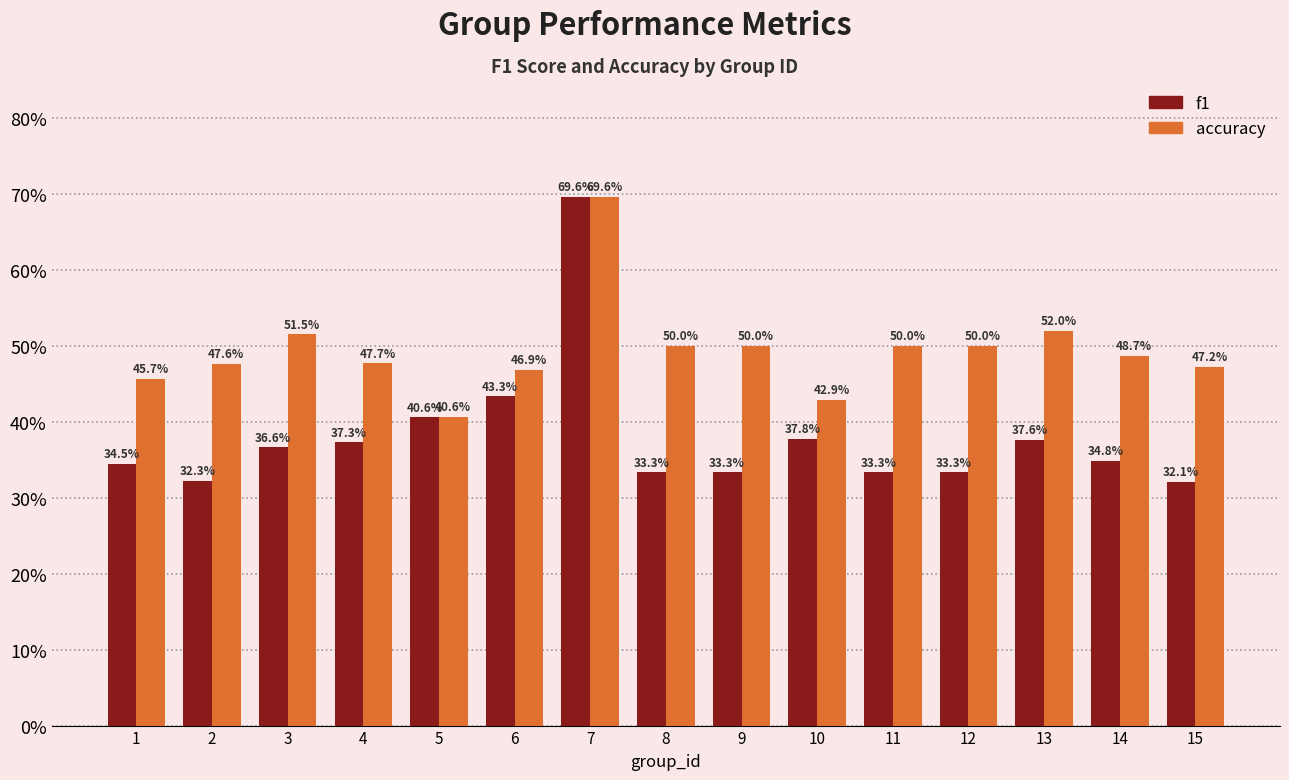

What is the highest value of the f1 series?

0.7